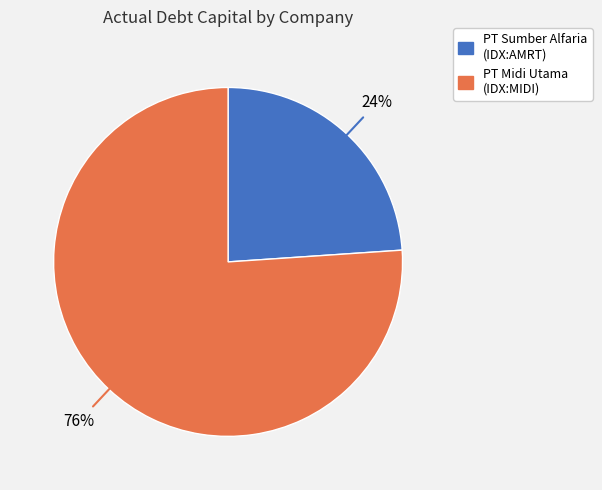

To the nearest percent, what is the difference between the largest and smallest slice percentages?

52%